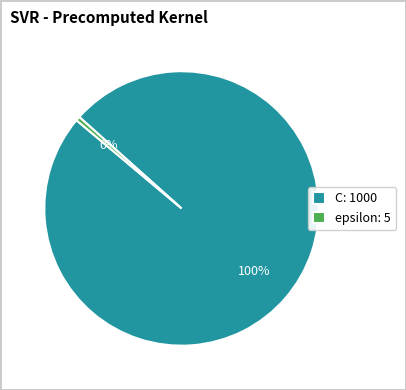

How many segments does this pie chart have?

2